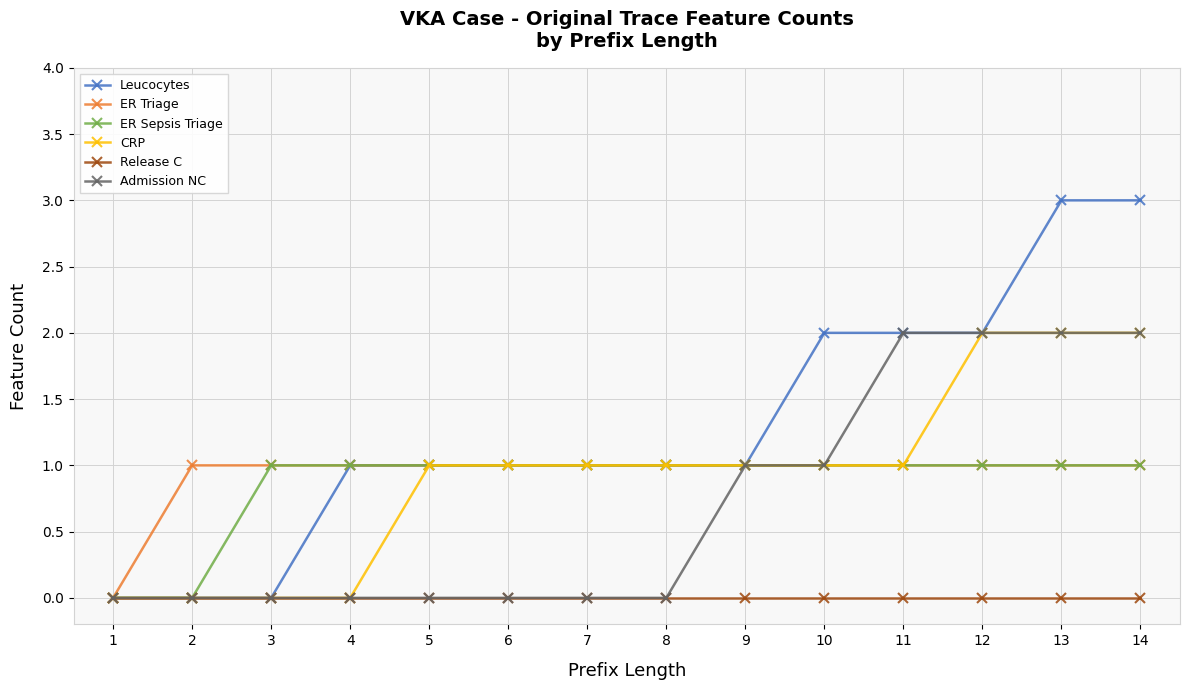

Count the number of data series in this chart.

6